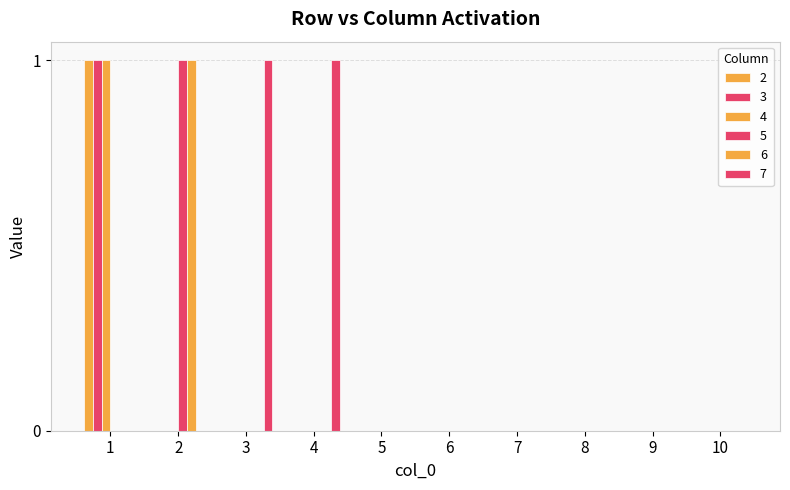

What is the highest value of the 3 series?

1